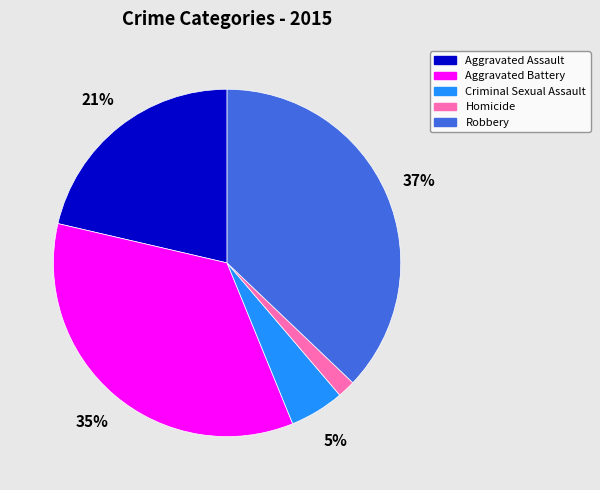

To the nearest percent, what is the difference between the largest and smallest slice percentages?

35%